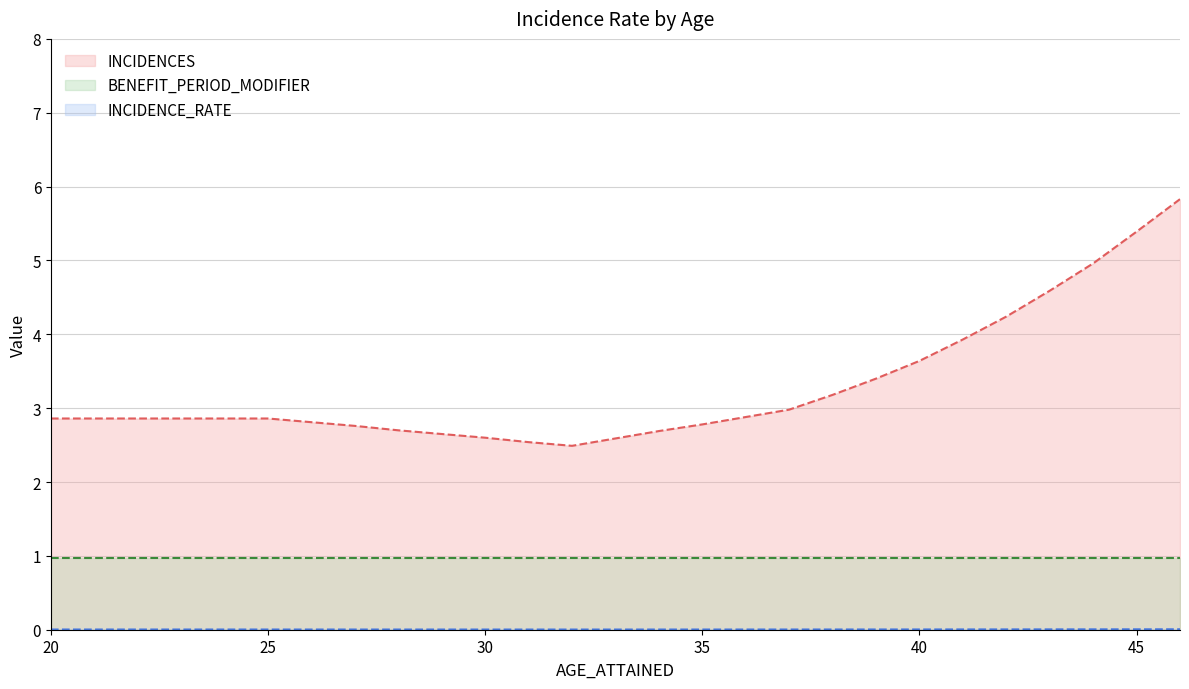

Which series has the largest range (max minus min)?

INCIDENCES